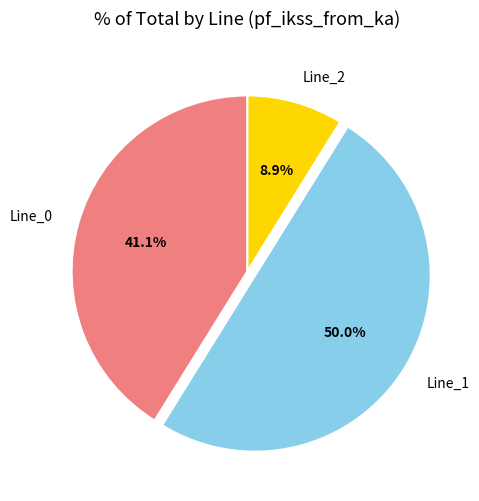

Count the number of slices in the pie.

3